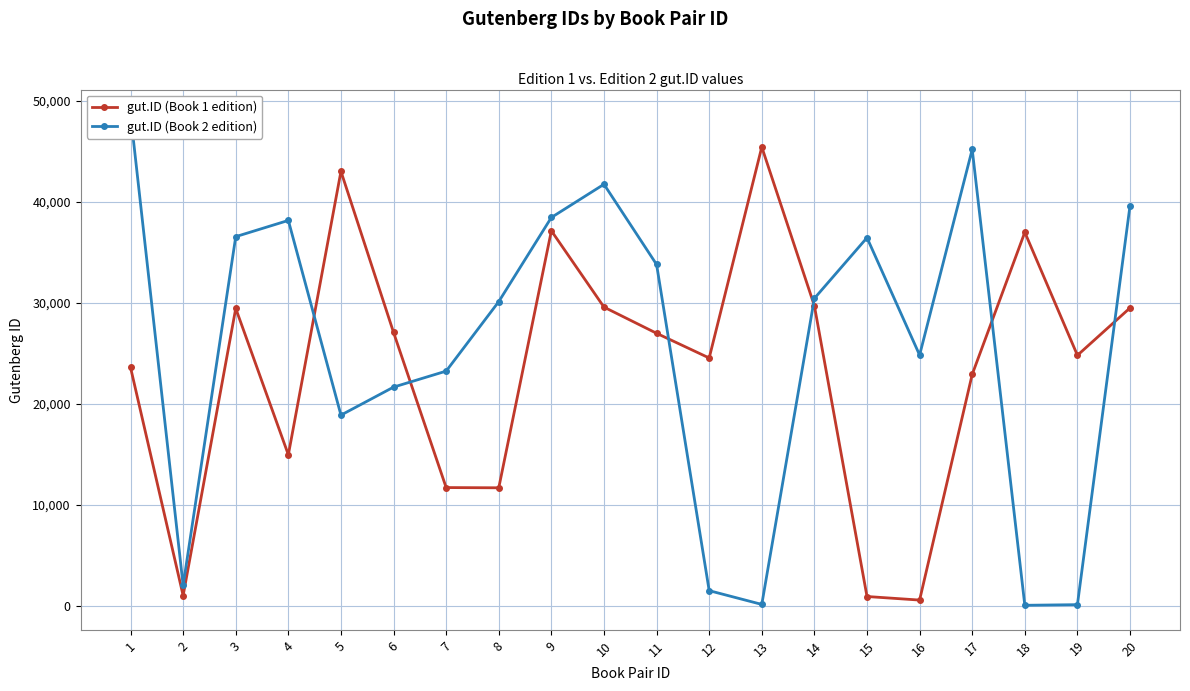

Reading left to right, what are all the values shown in this chart?

gut.ID (Book 1 edition): 23600	996	29447	14944	43030	27068	11697	11674	37139	29577	26983	24536	45438	29706	903	550	22909	36990	24801	29497
gut.ID (Book 2 edition): 48698	2000	36558	38165	18876	21651	23236	30122	38458	41746	33799	1484	120	30442	36453	24823	45200	33	95	39640